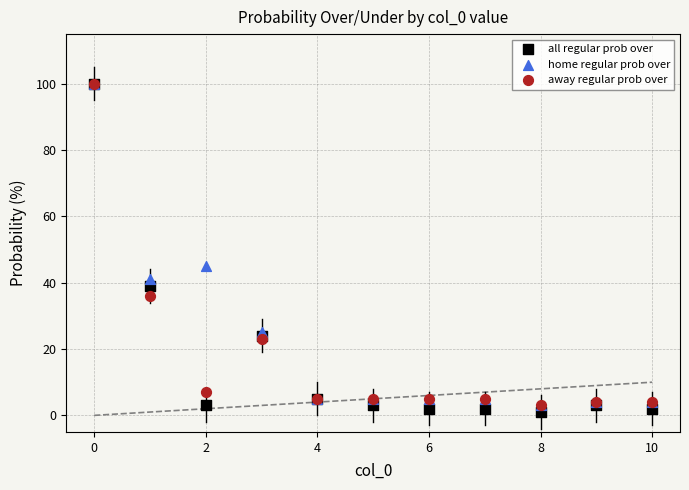

In the away regular prob over series, what Y value is closest to 51?

36